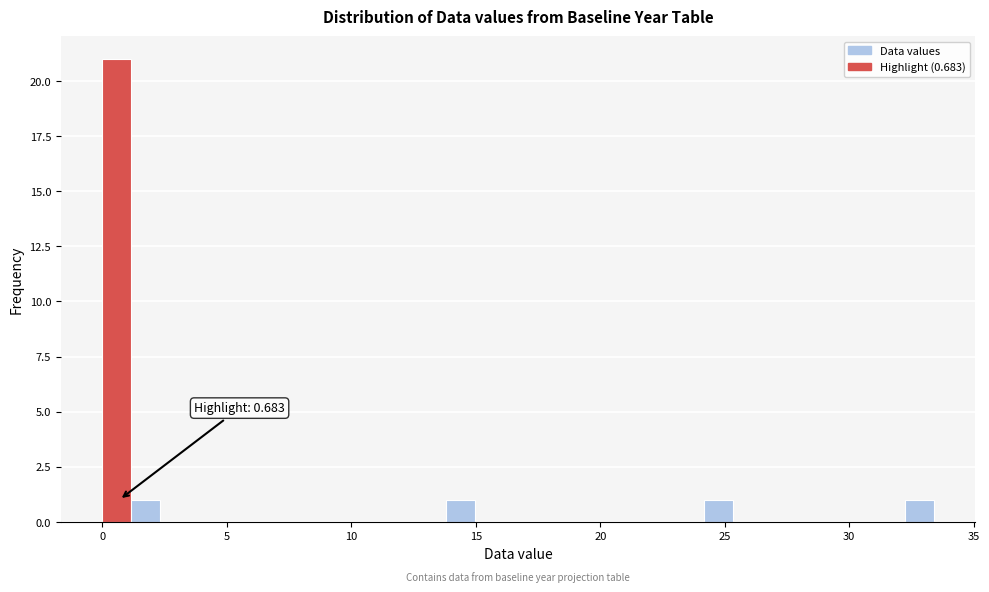

Read against the x-axis, roughly where is the centre of the tallest bar?

0.5